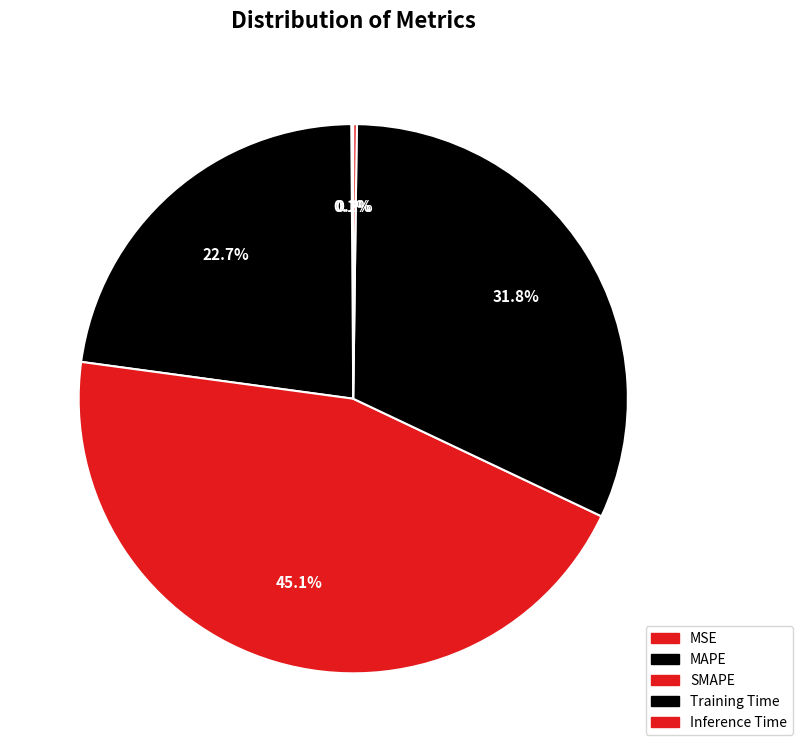

Which has a higher value, Inference Time or MAPE?

MAPE